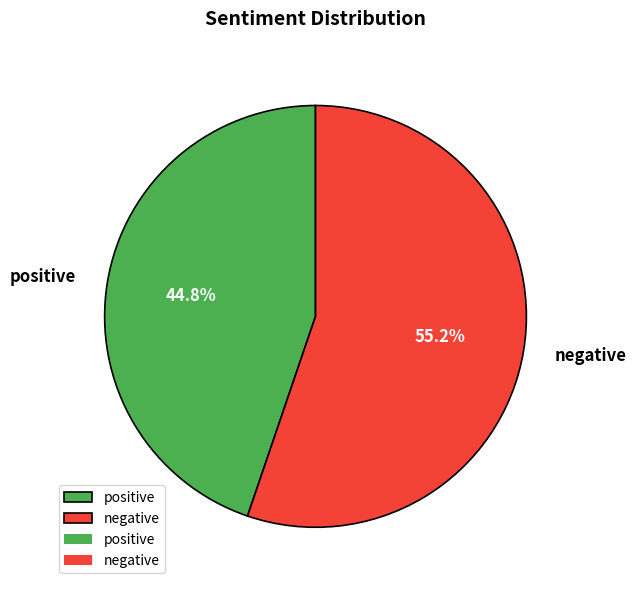

To the nearest percent, what percentage of the pie is positive?

45%